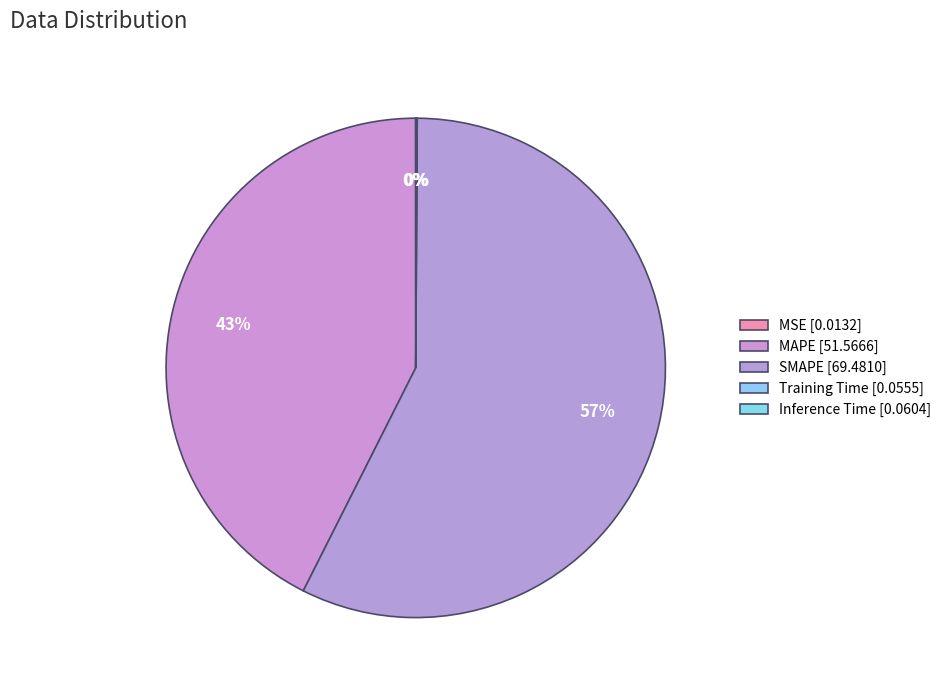

What is the change in value from MAPE to Training Time?

-51.5